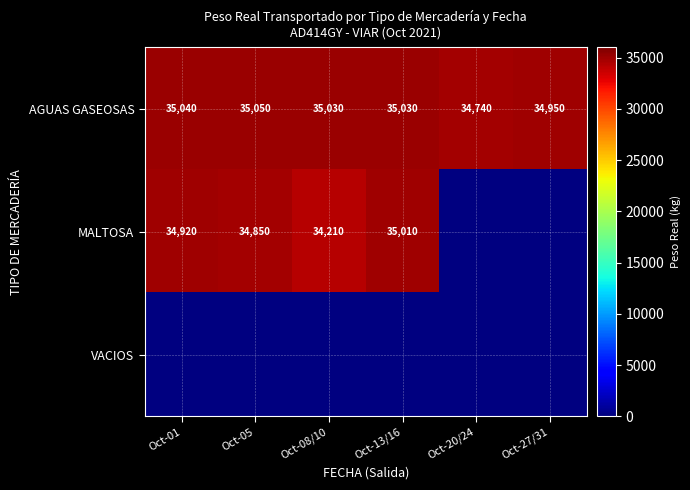

What is the difference between the maximum and minimum values in the AGUAS GASEOSAS series?

310